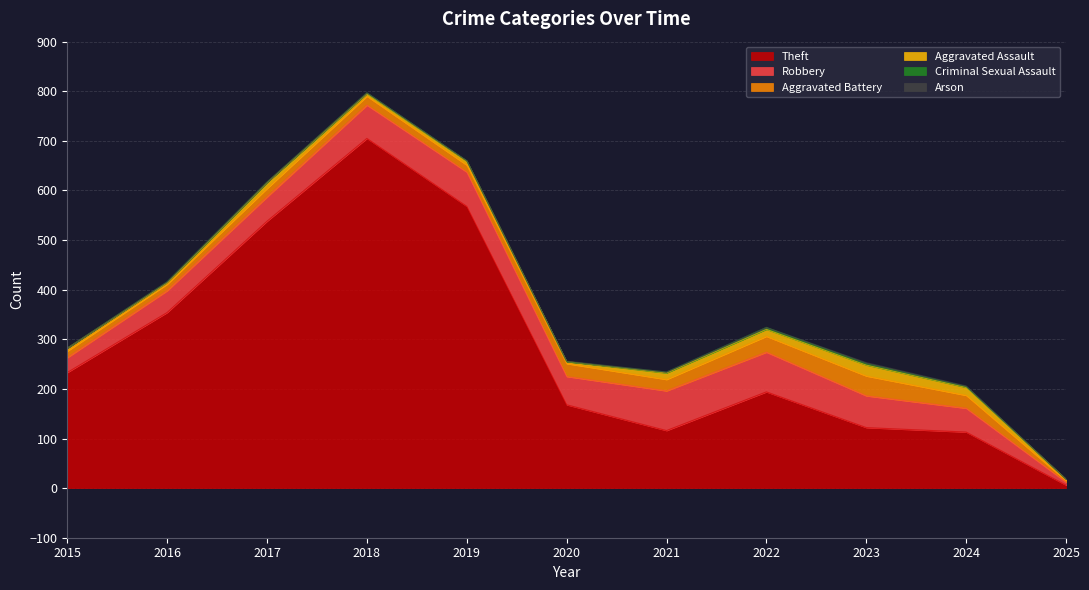

How many distinct data groups are displayed?

6